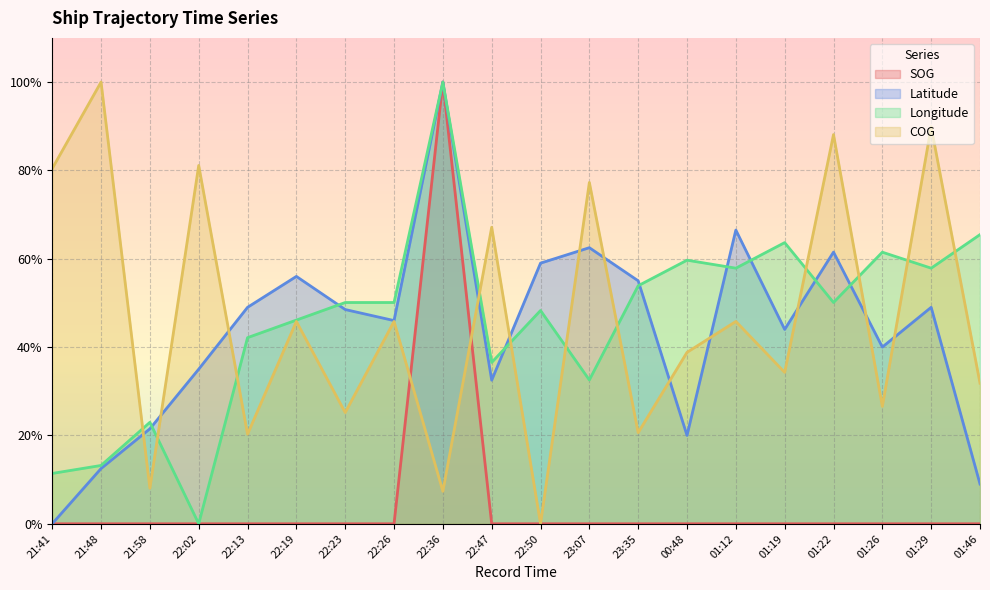

At which label does COG reach its minimum?

22:50